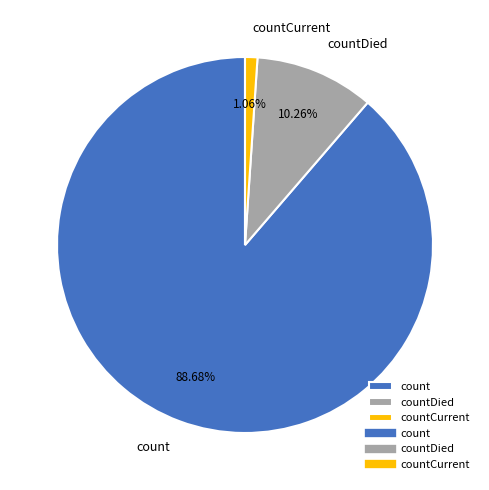

Between count and countCurrent, which is larger?

count